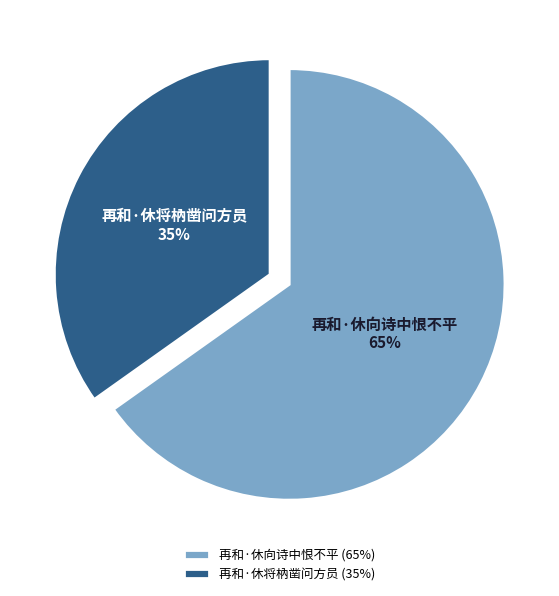

Do 再和·休向诗中恨不平 and 再和·休将枘凿问方员 together represent more than half of the pie?

Yes